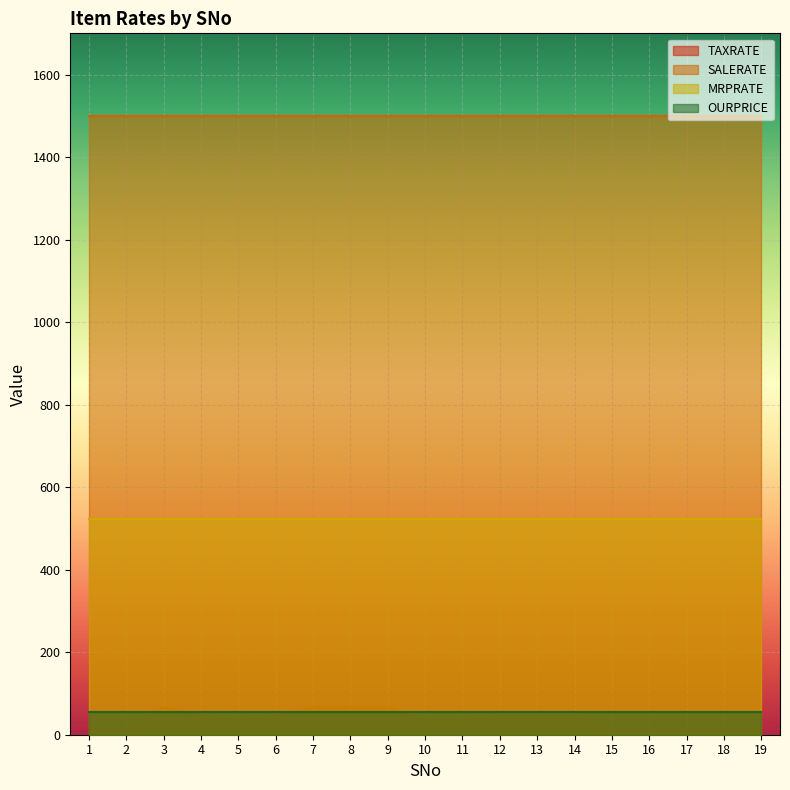

What is the sum of all TAXRATE values?

681